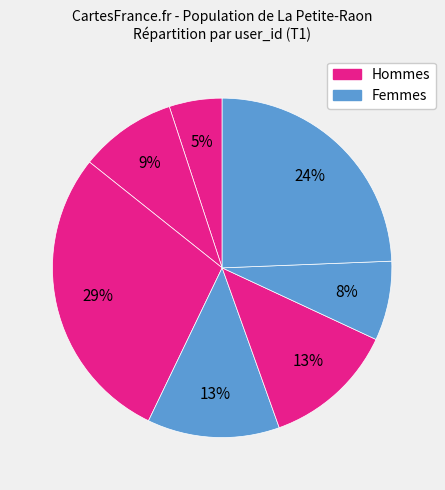

How many slices are in this pie chart?

7